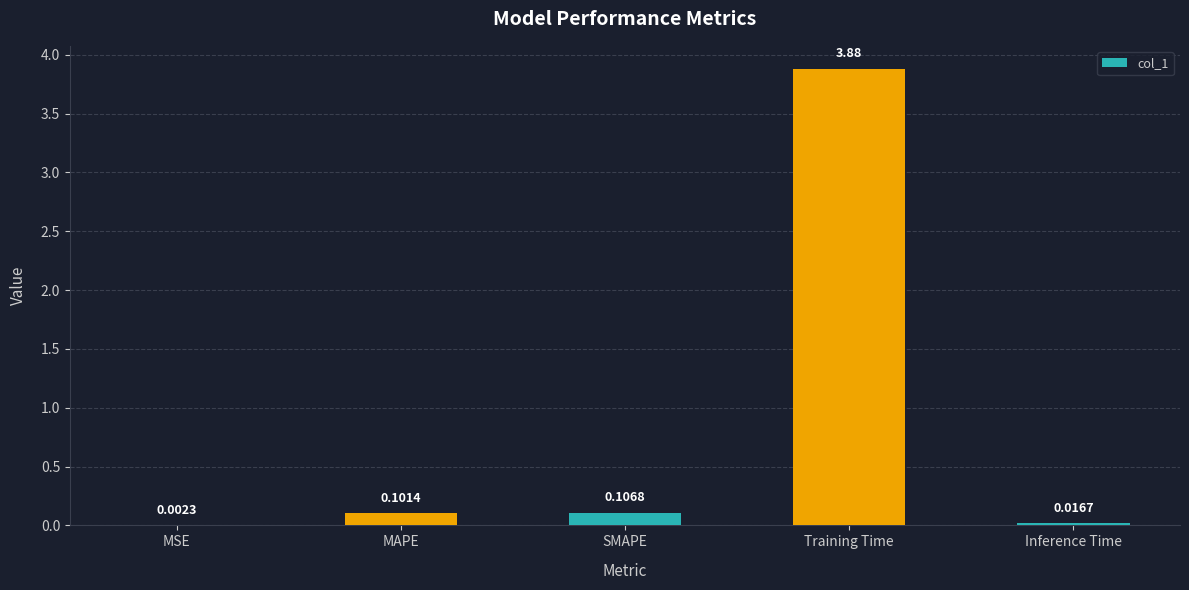

What is the sum of all values?

4.1